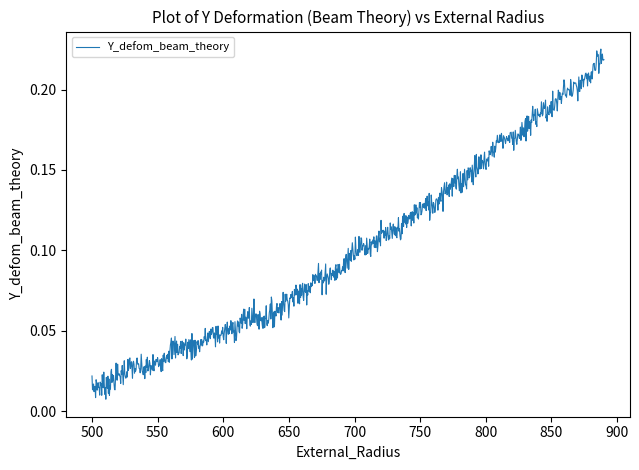

Rank the categories by value from highest to lowest.

890, 880, 870, 860, 850, 840, 830, 820, 810, 800, 790, 780, 770, 760, 750, 740, 730, 720, 710, 700, 690, 680, 670, 660, 650, 640, 630, 620, 610, 600, 590, 580, 570, 560, 550, 540, 530, 520, 510, 500